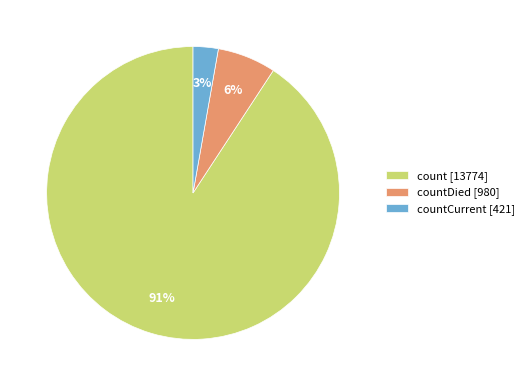

Rank the categories by value from lowest to highest.

countCurrent [421], countDied [980], count [13774]